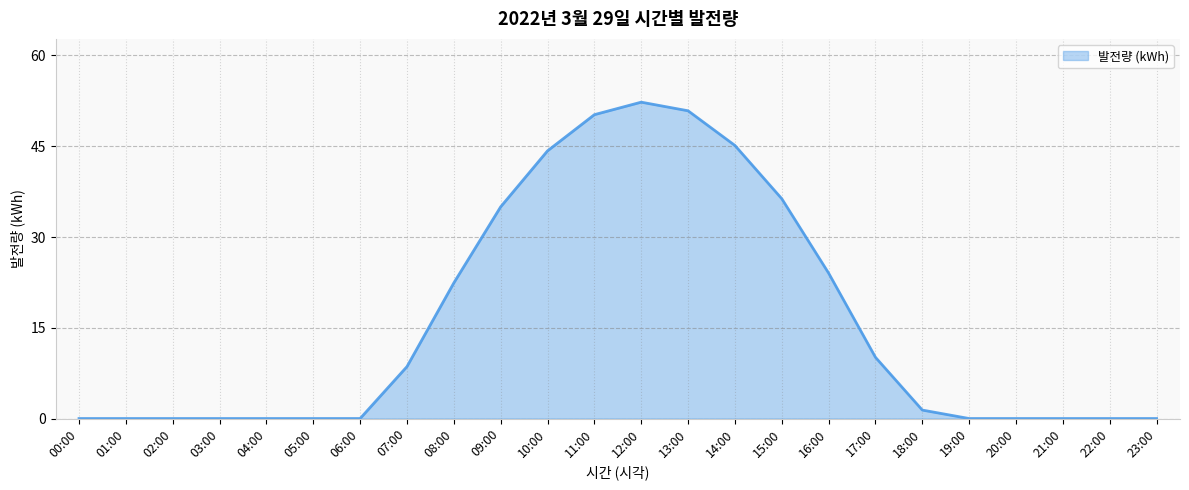

What is the greatest value displayed?

52.3